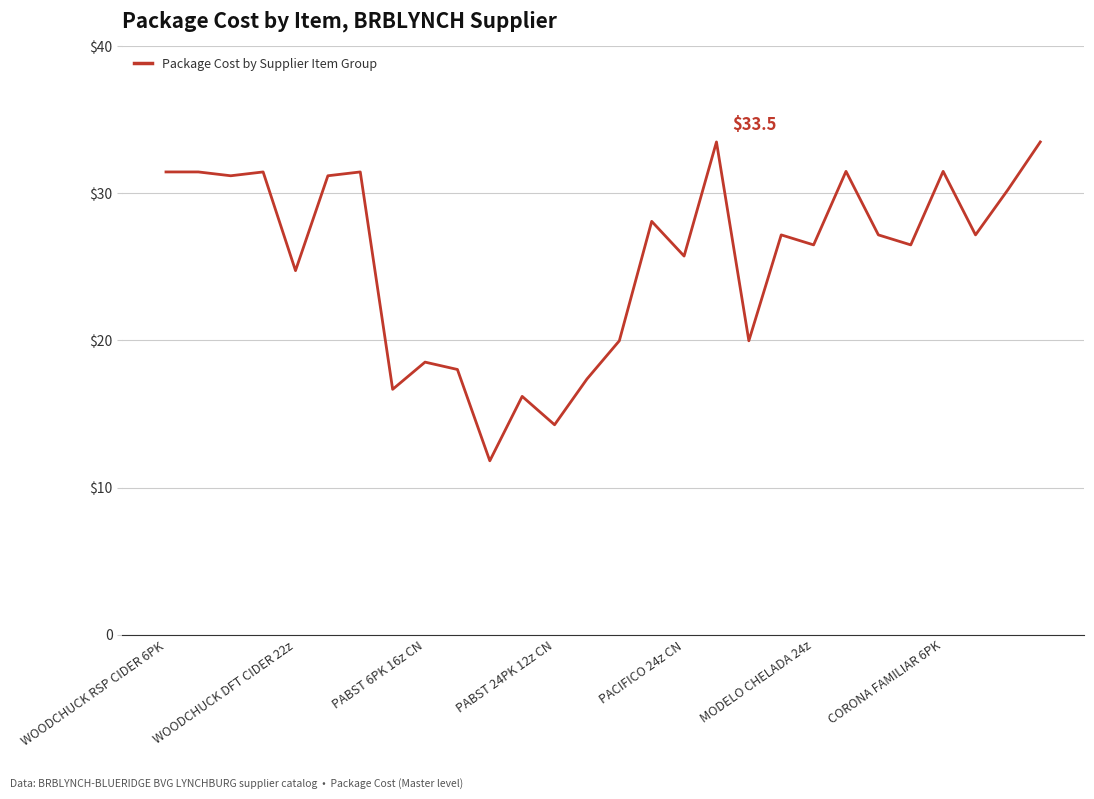

At which label does the data first exceed 27?

WOODCHUCK RSP CIDER 6PK